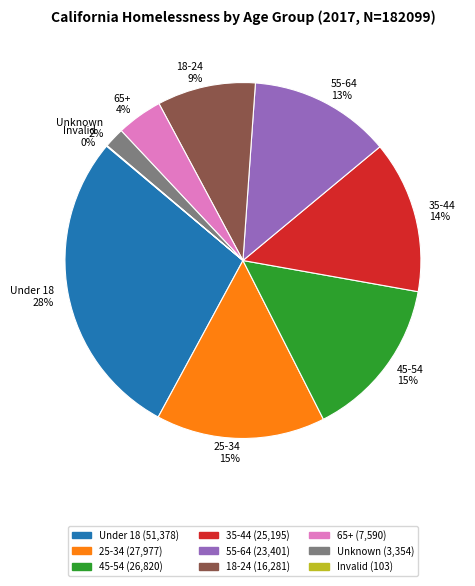

Is 55-64 the majority of the pie?

No